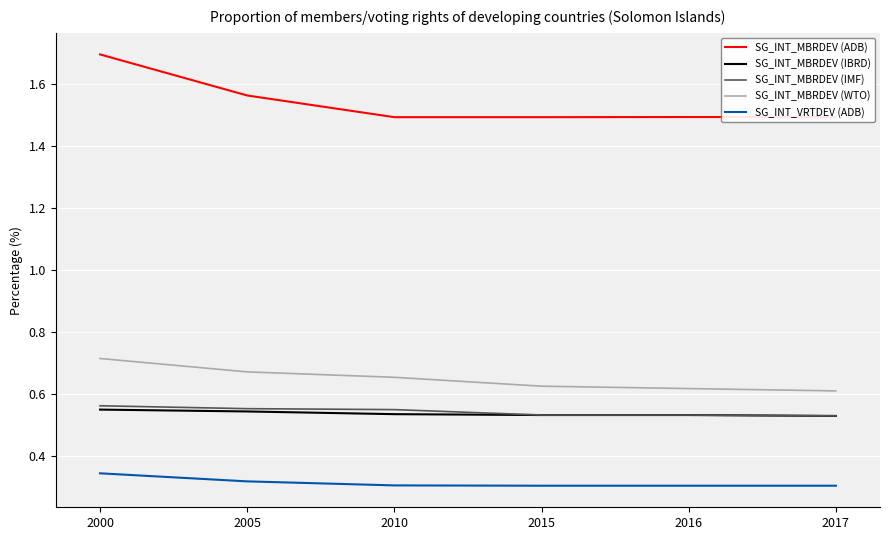

Read the SG_INT_MBRDEV (ADB) value at 2010.

1.5